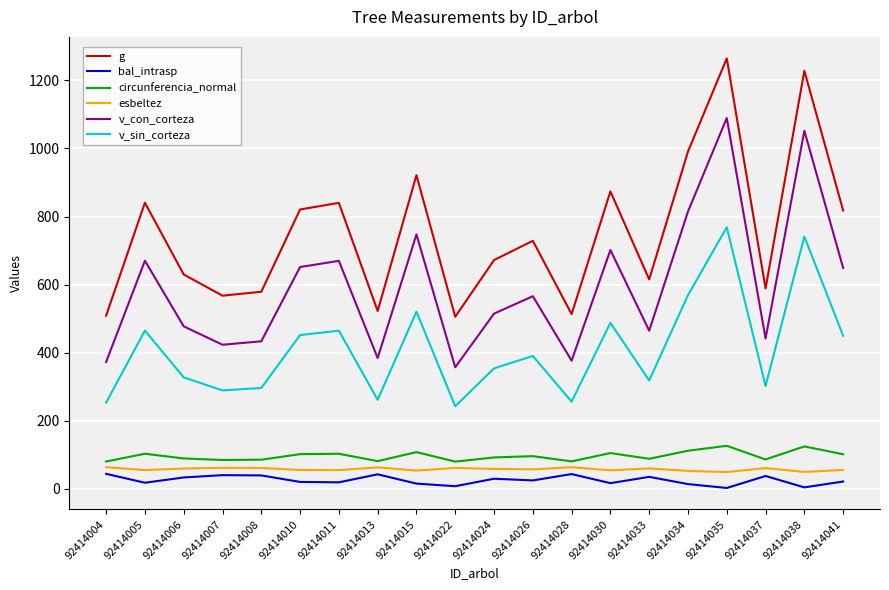

Which series changed the most between 92414004 and 92414041?

g